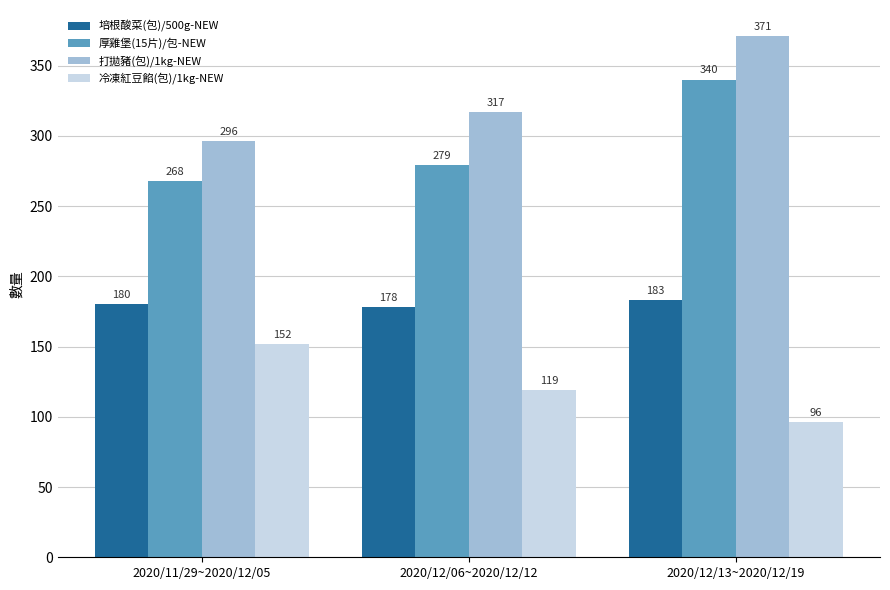

What position from the right is 2020/11/29~2020/12/05?

3